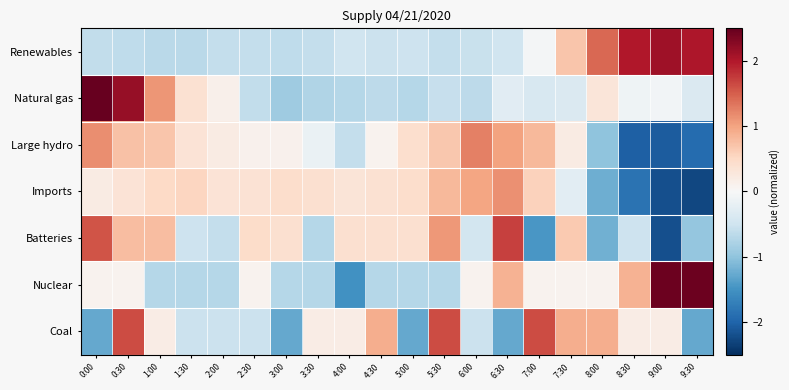

What is the spread (max minus min) of values at 8:30?

4.0